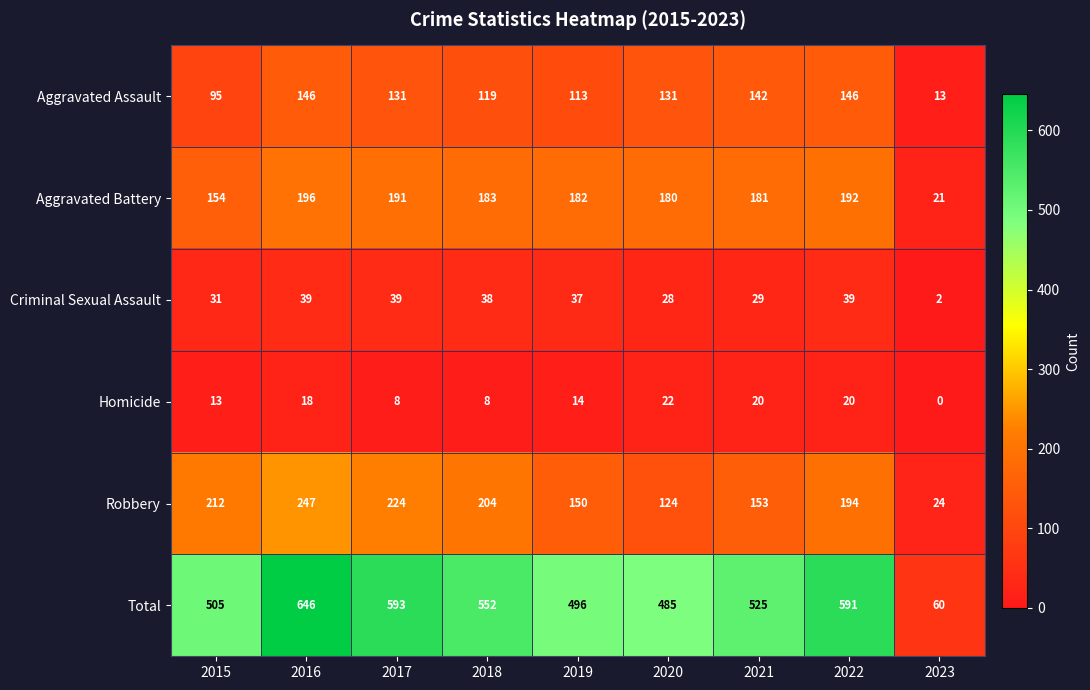

Rank the series at 2023 from lowest to highest value.

Homicide, Criminal Sexual Assault, Aggravated Assault, Aggravated Battery, Robbery, Total